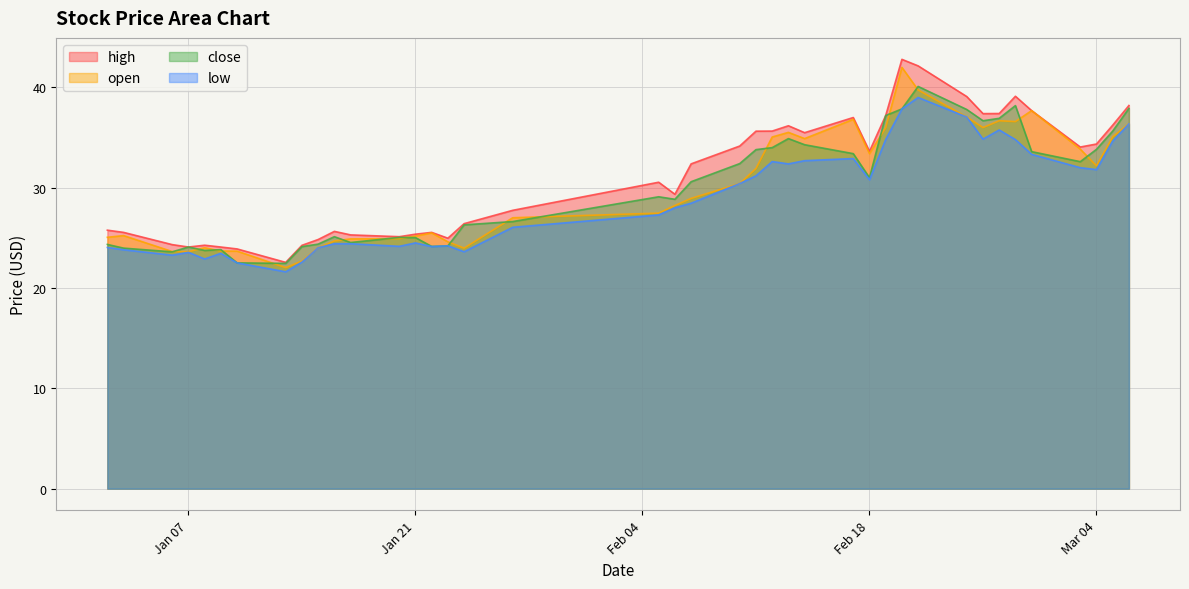

The high series shows 10.4 at 2025-02-14. True or false?

False